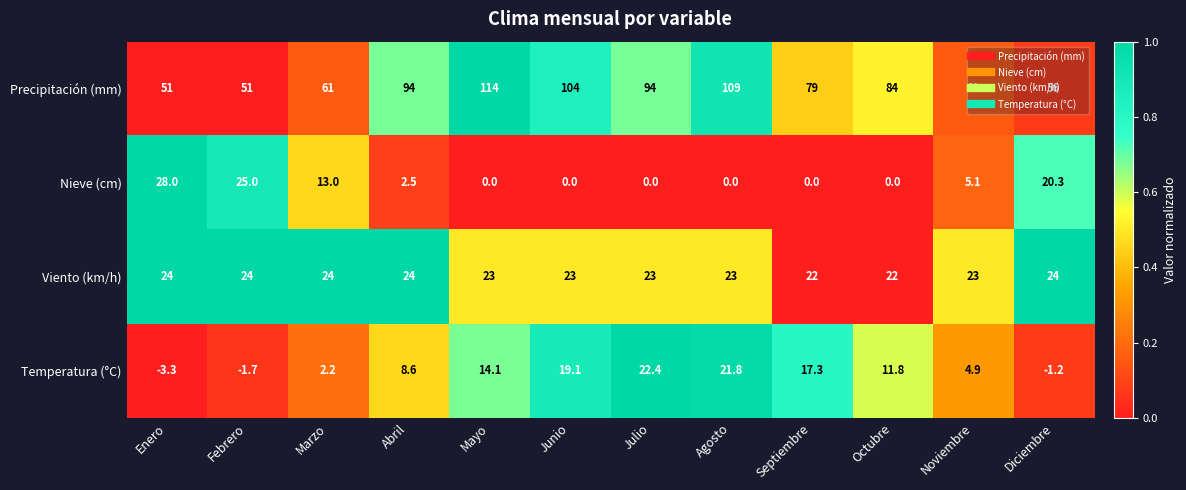

How many distinct data groups are displayed?

4